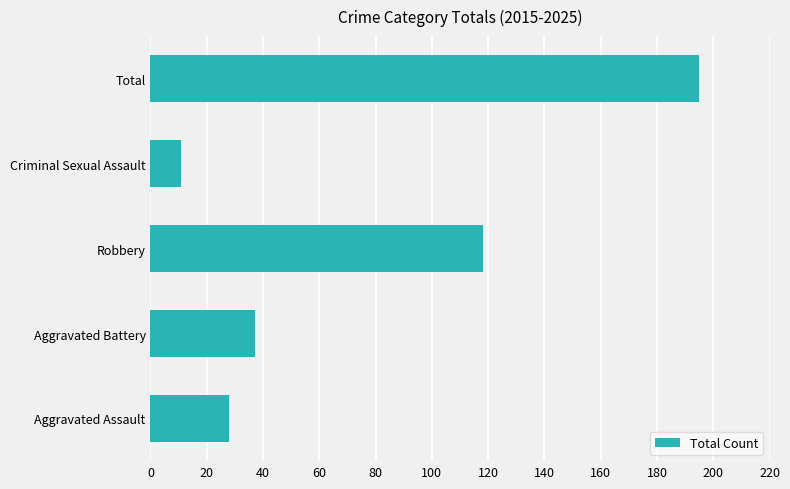

What is the maximum value shown in the chart?

195